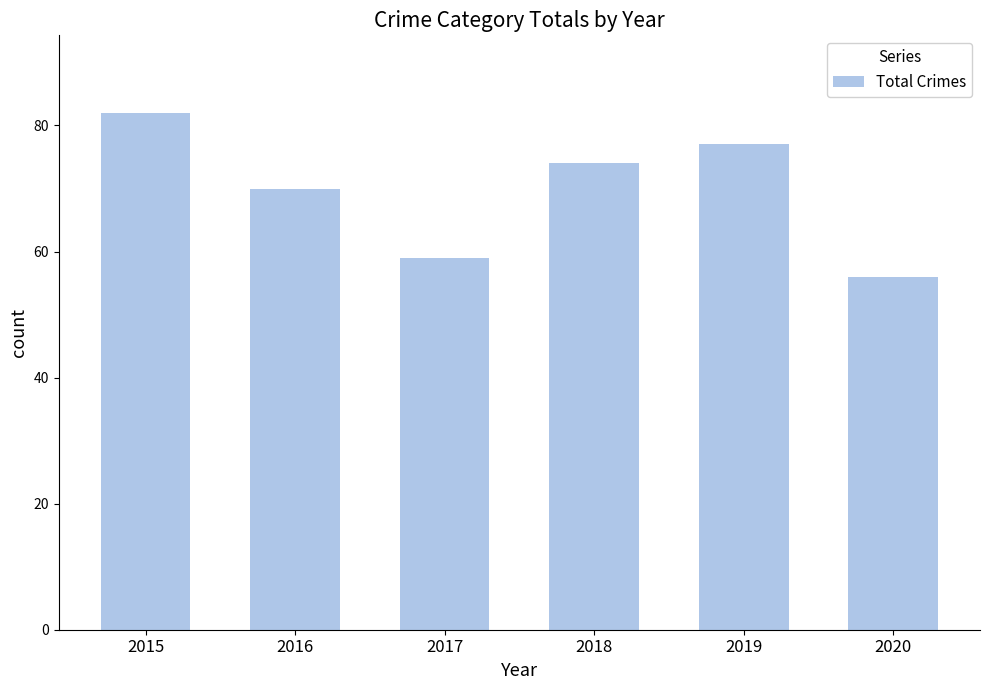

The value at 2016 is 49. True or false?

False